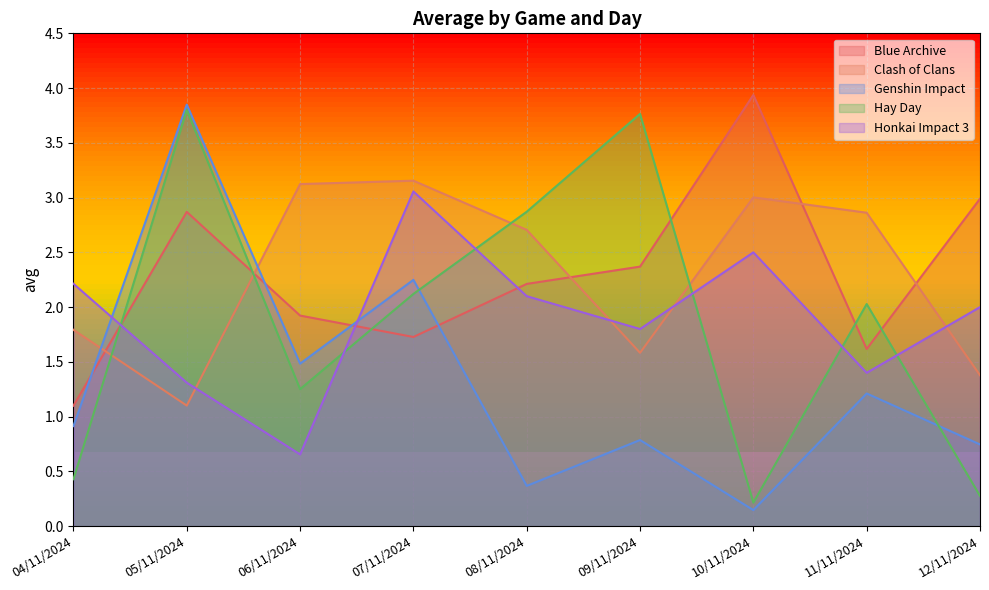

List the labels in order of Genshin Impact value, largest first.

05/11/2024, 07/11/2024, 06/11/2024, 11/11/2024, 04/11/2024, 09/11/2024, 12/11/2024, 08/11/2024, 10/11/2024